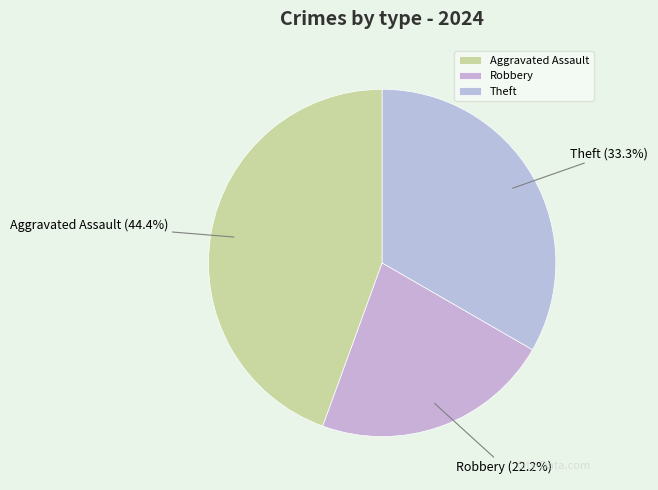

Which has a higher value, Robbery or Theft?

Theft